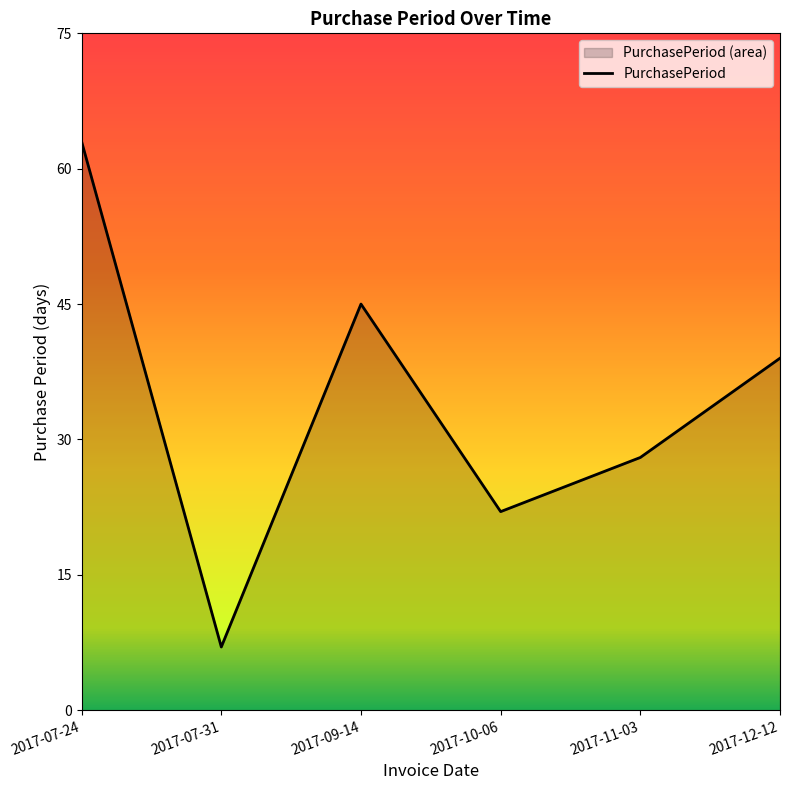

What is the minimum value shown in the chart?

7